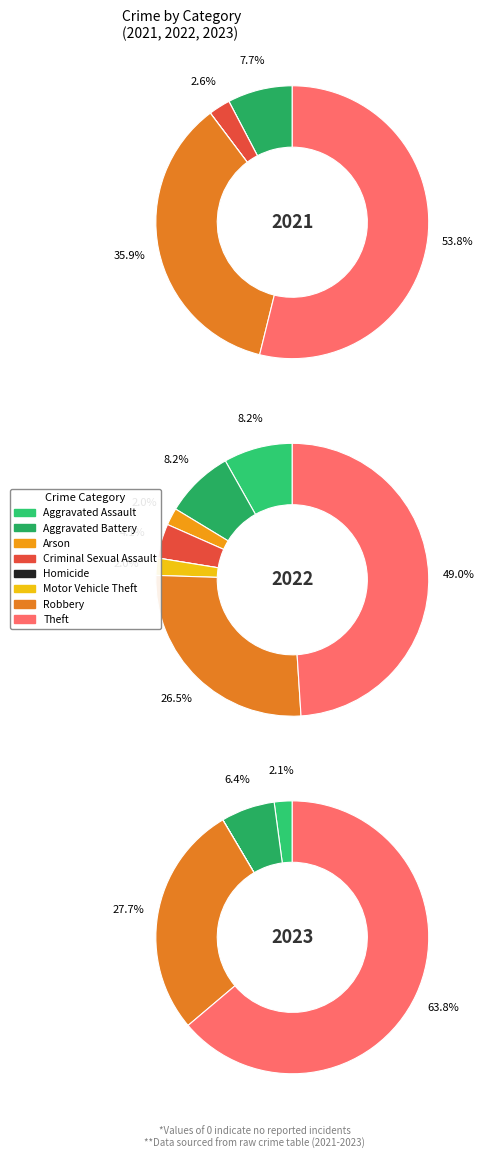

How many slices are in this pie chart?

8